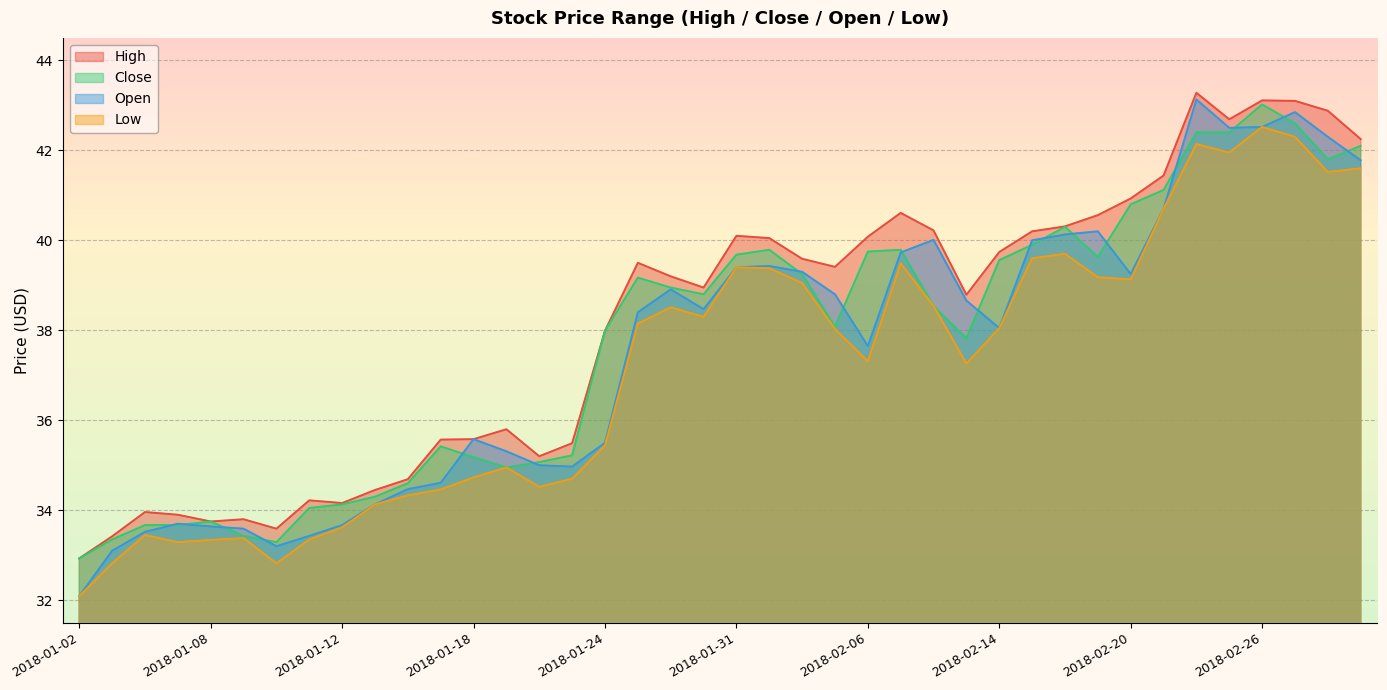

Is the value of Close at 2018-02-02 greater than the value of Low at 2018-01-24?

Yes